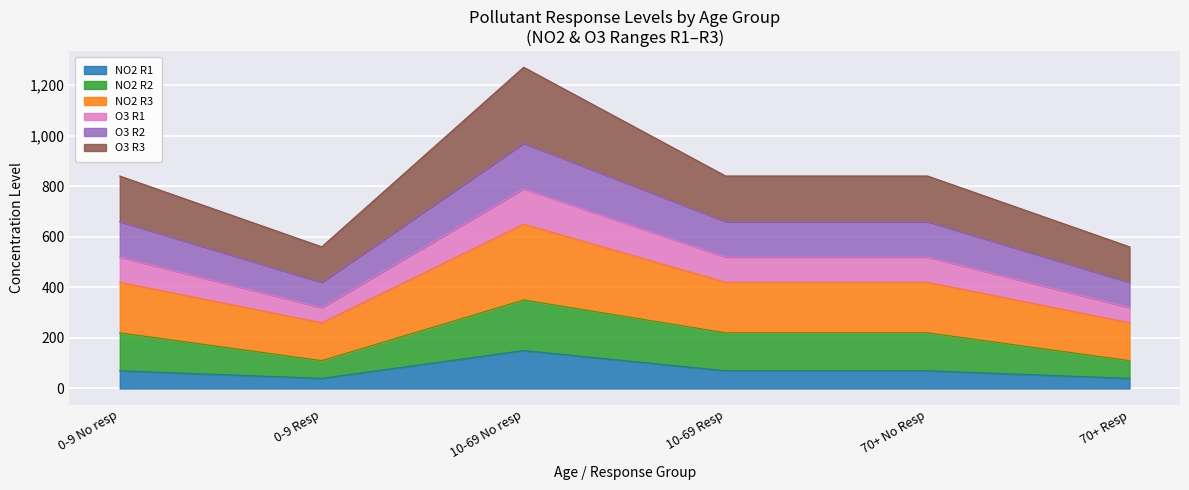

What is the label of the 4th point from the left?

10-69 Resp